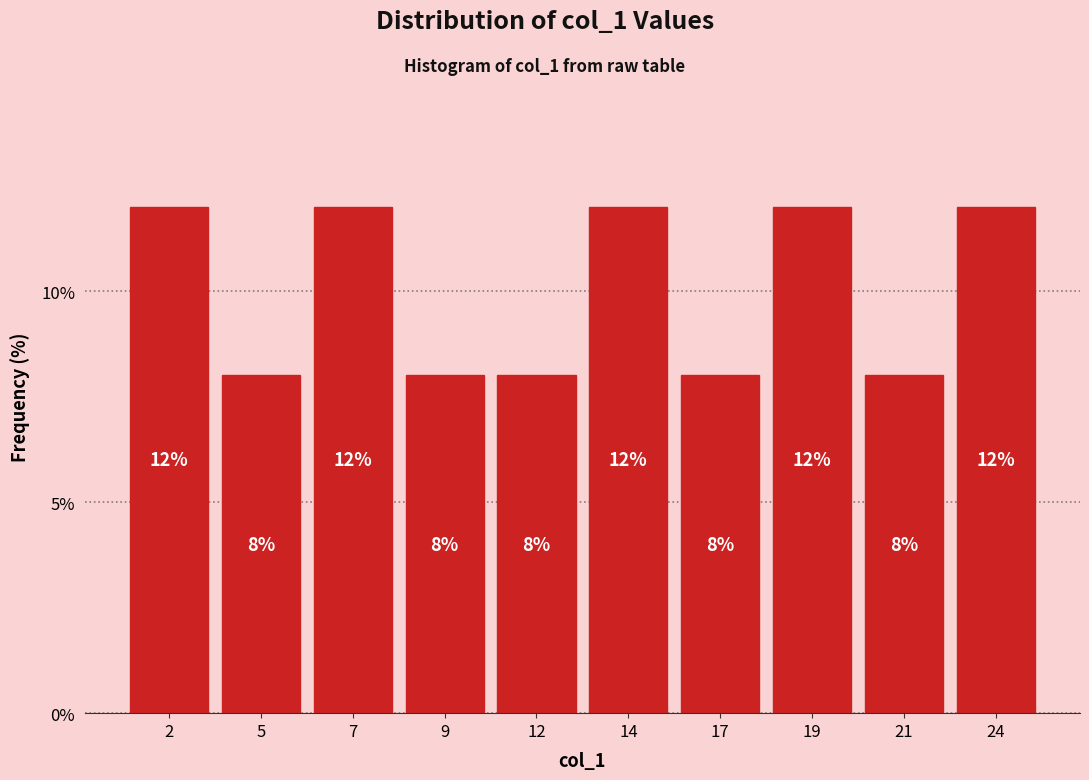

Reading left to right, list all the values displayed in this chart.

2=12	5=8	7=12	9=8	12=8	14=12	17=8	19=12	21=8	24=12